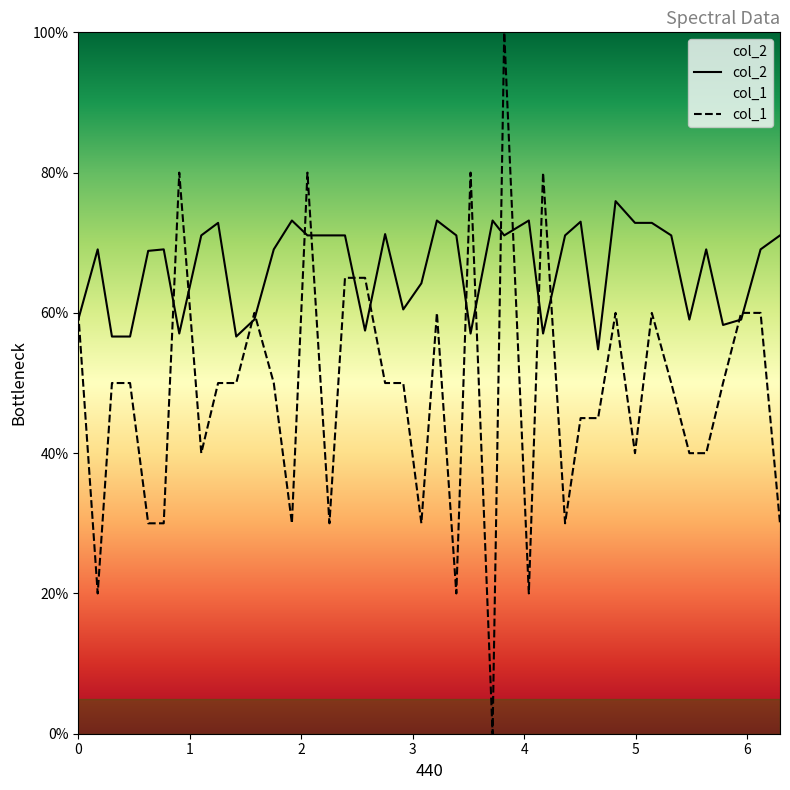

What is the value of the col_2 point at the 3rd from the left?

56.6